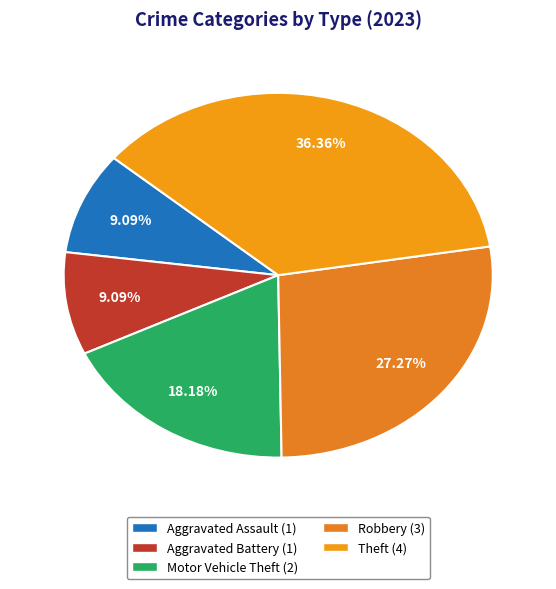

To the nearest percent, what portion does Theft represent?

36%